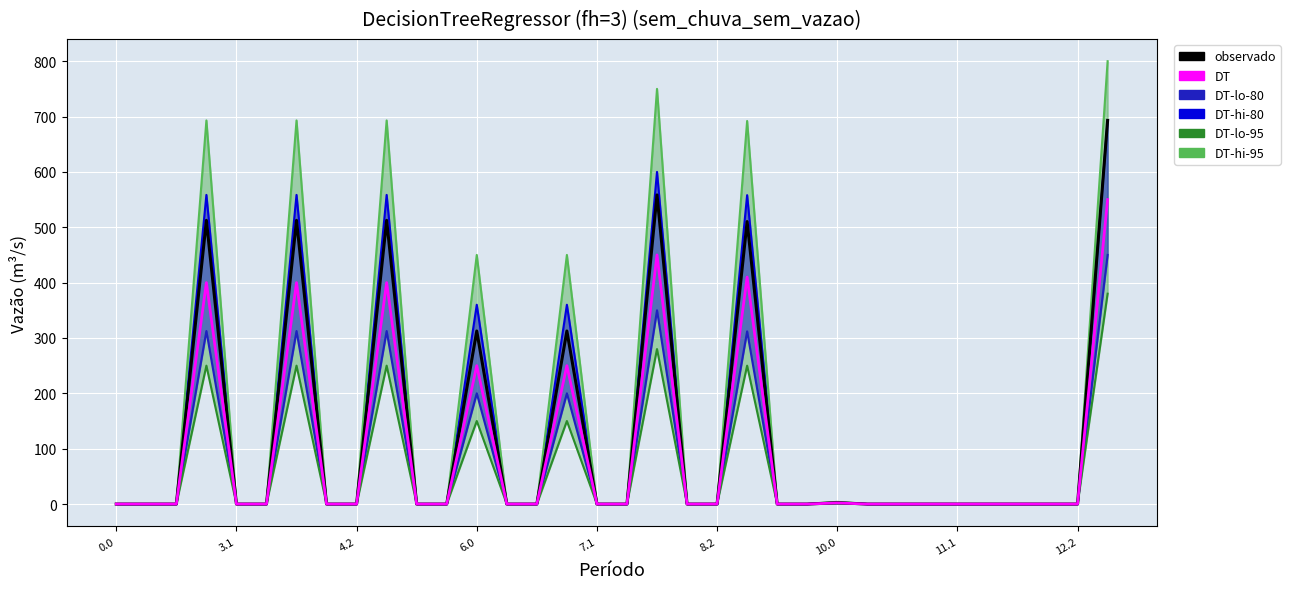

True or false: DT-hi-80_line and observado cross at least once.

False